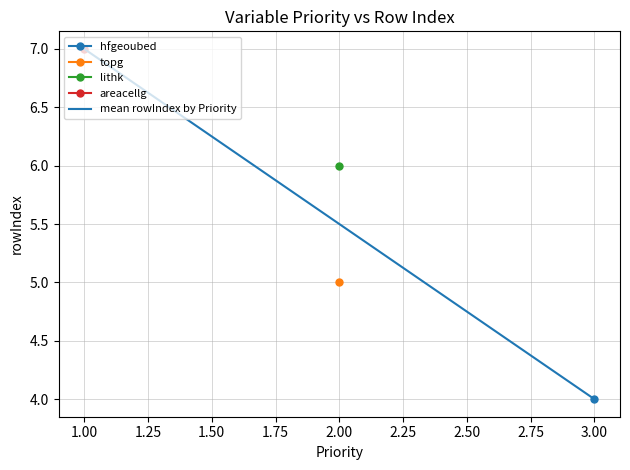

At which label is mean rowIndex by Priority closest to 5?

2.00